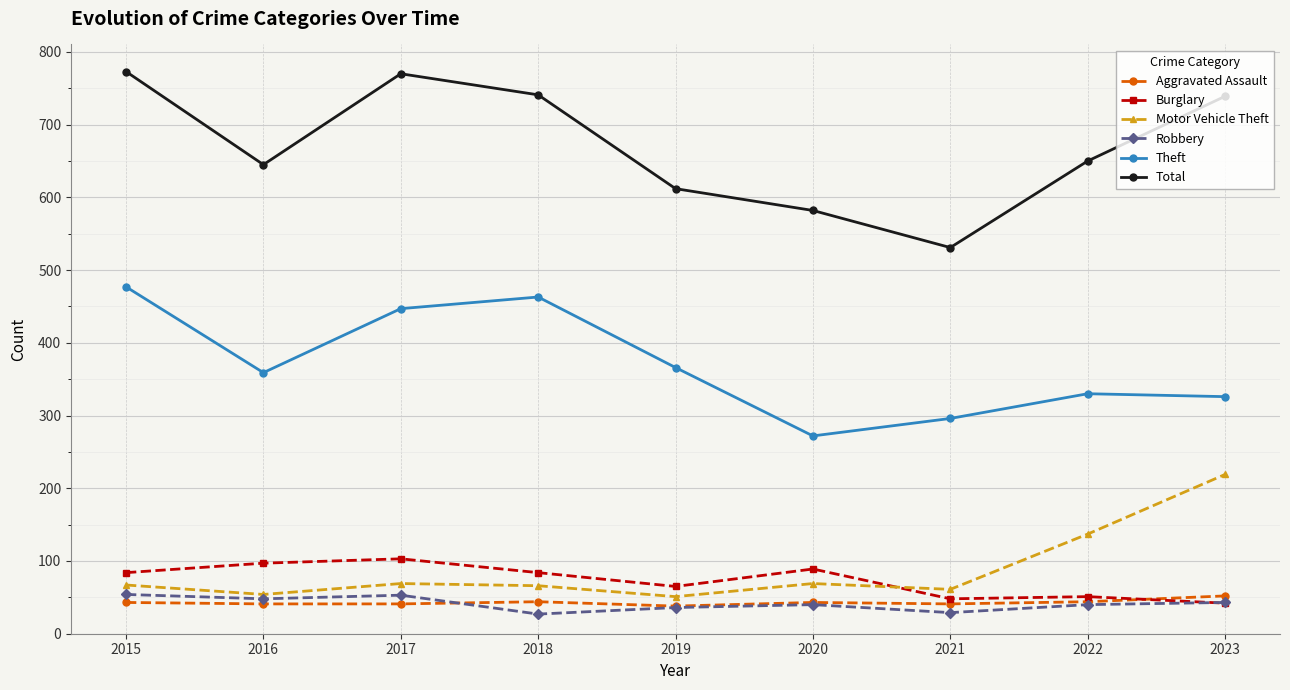

What is the value of the Motor Vehicle Theft point at the 2nd from the left?

54